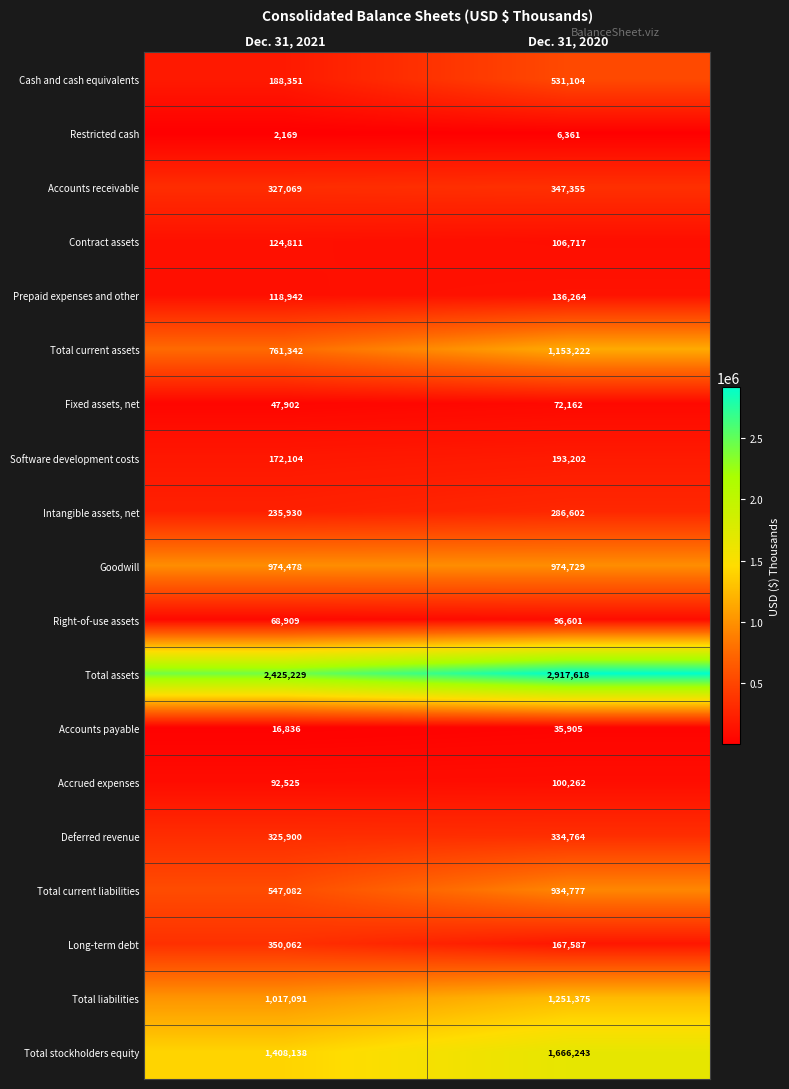

The value of Software development costs at Dec. 31, 2020 is 193202. True or false?

True